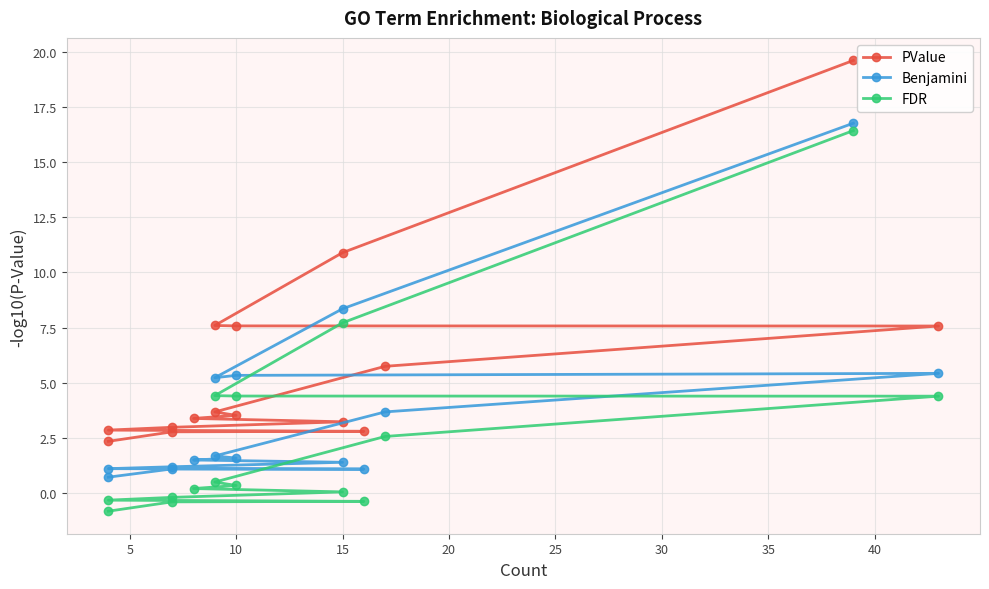

What is the label of the 11th point from the left?

10